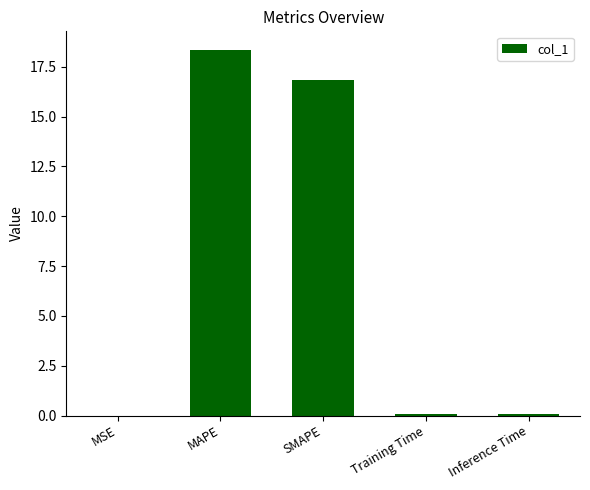

The value at SMAPE is 24.9. True or false?

False